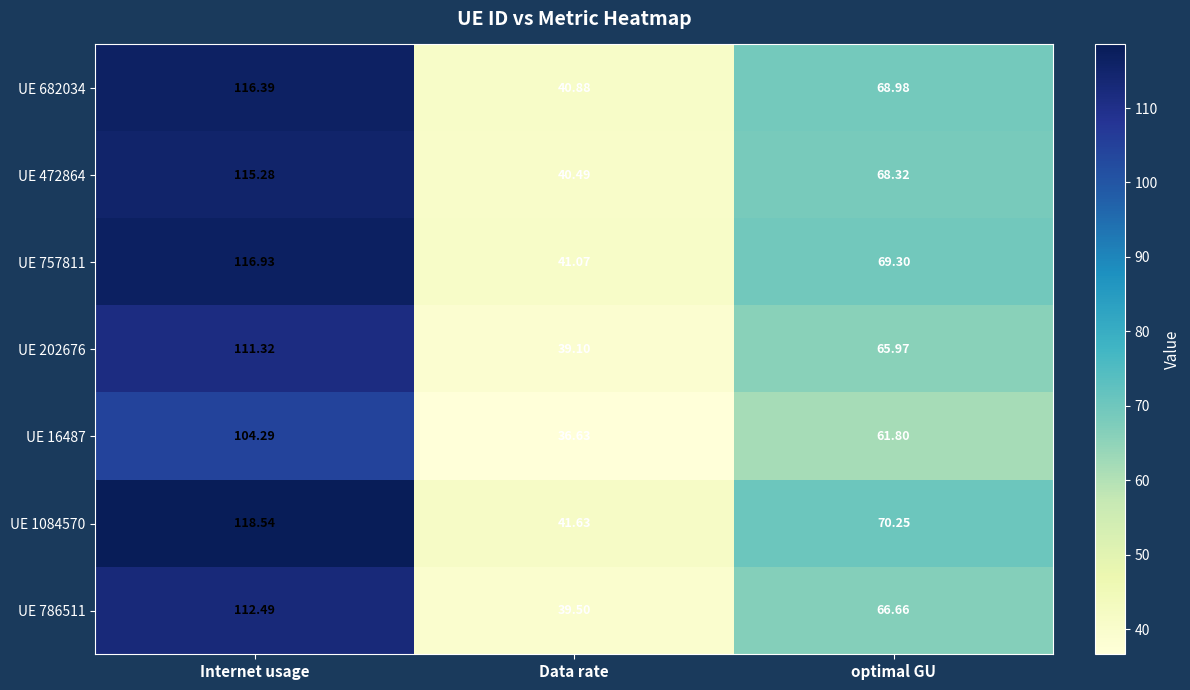

At which category is the sum across all series the highest?

Internet usage